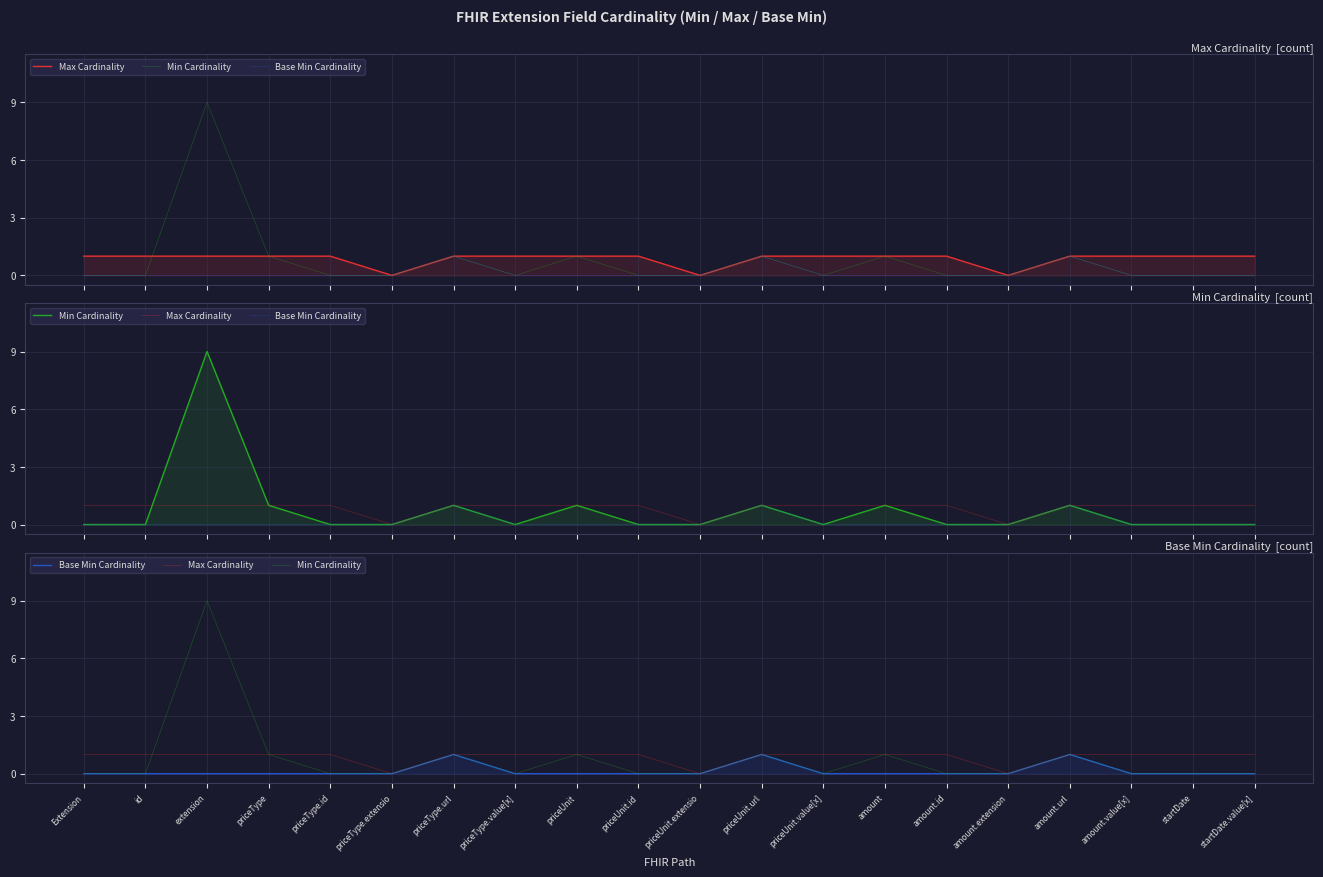

Rank the series by their maximum value, from highest to lowest.

Min Cardinality, Max Cardinality, Base Min Cardinality